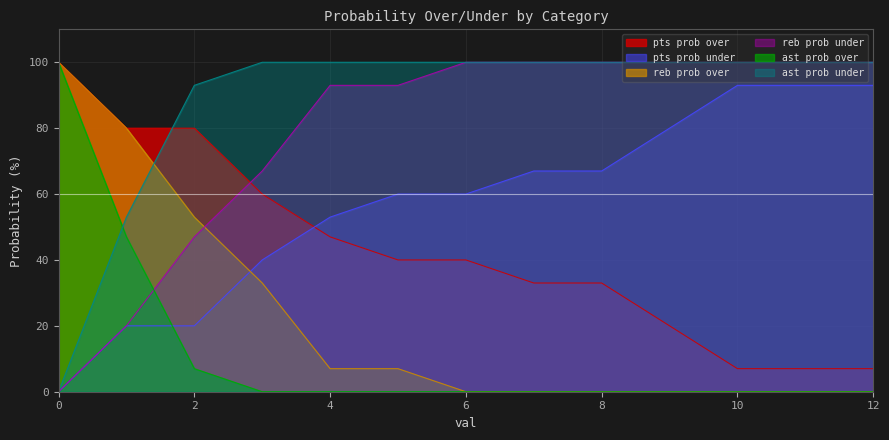

What is the greatest value displayed?

100